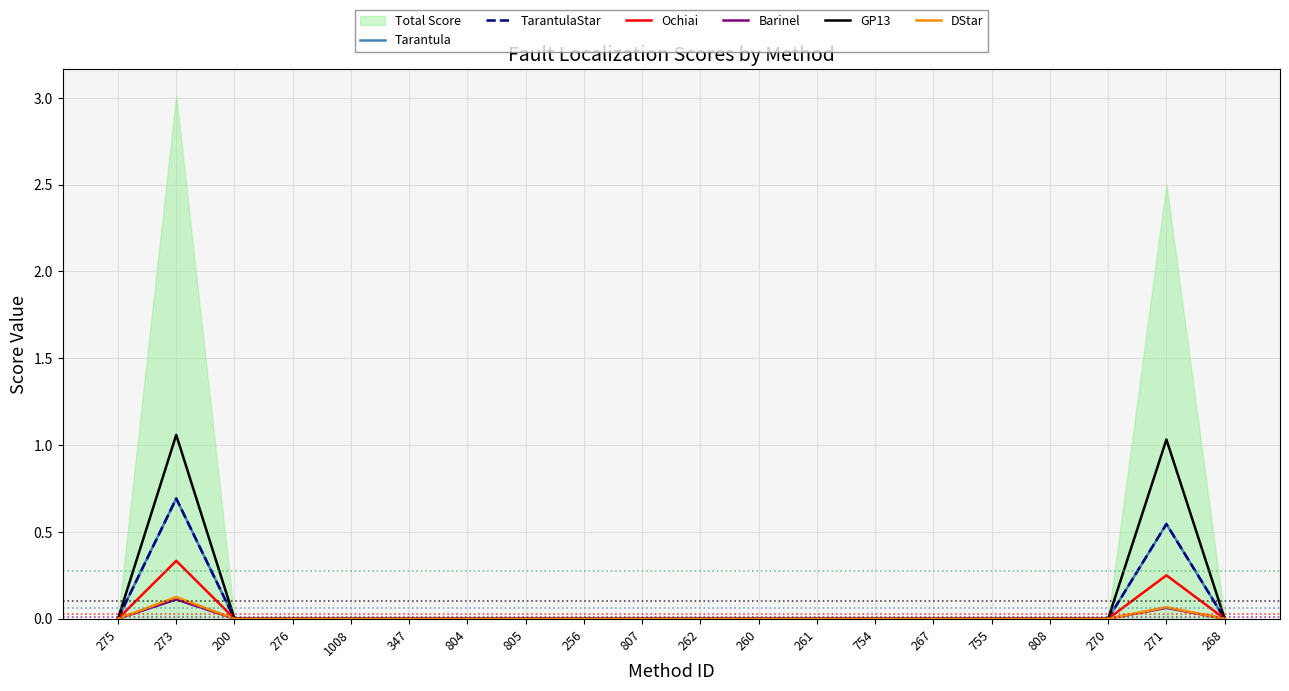

What is the label of the 18th point from the left?

270